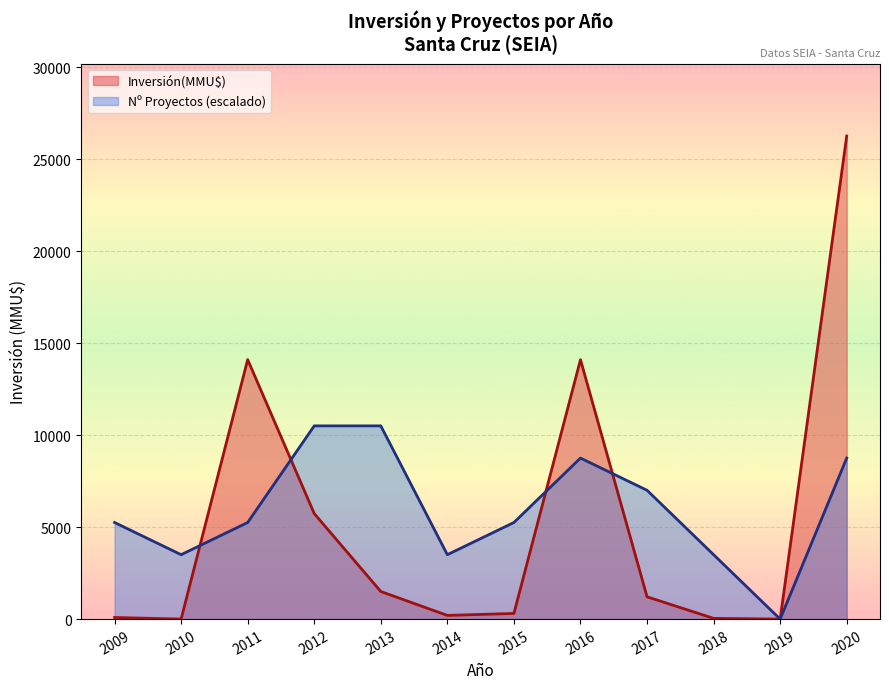

What is the spread (max minus min) of values at 2013?

9000